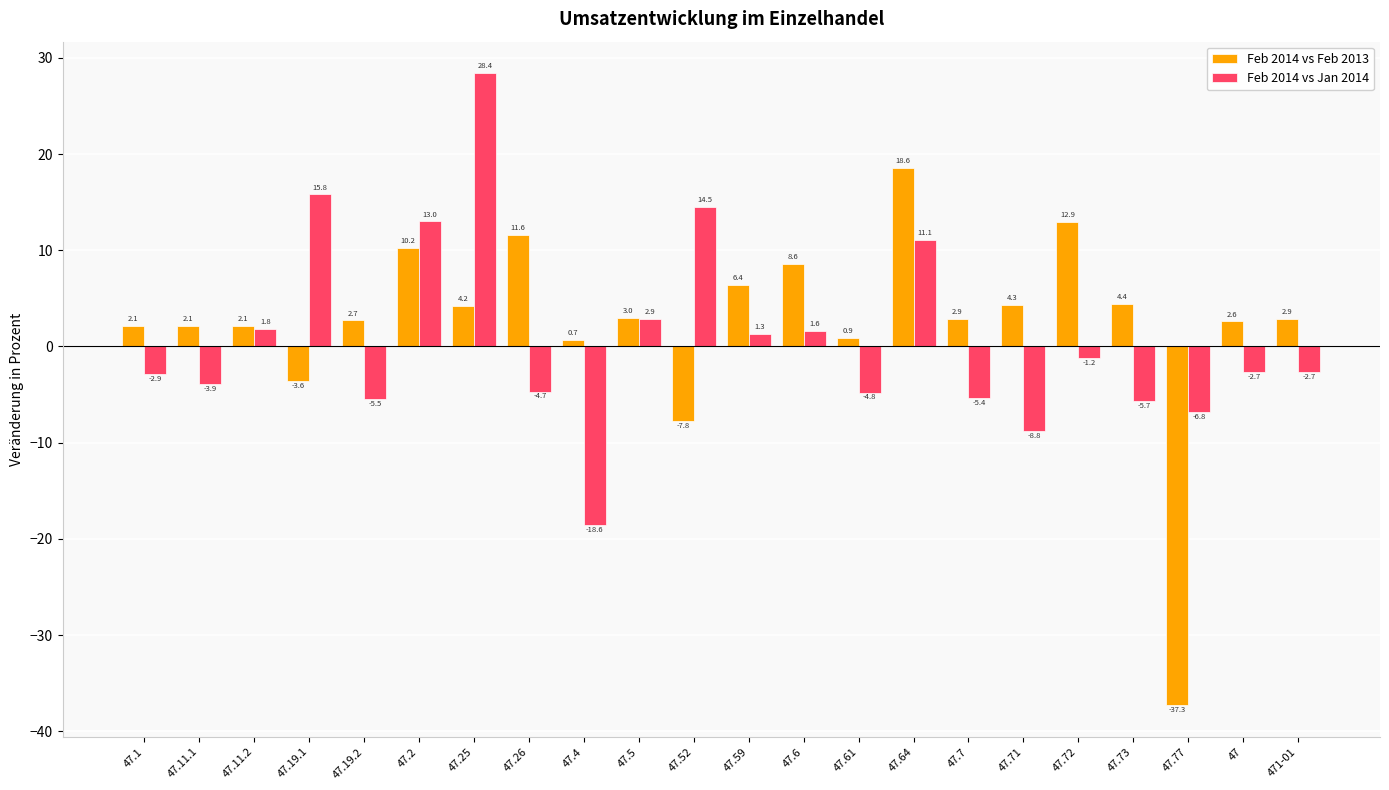

What is the label of the 19th bar from the right?

47.19.1